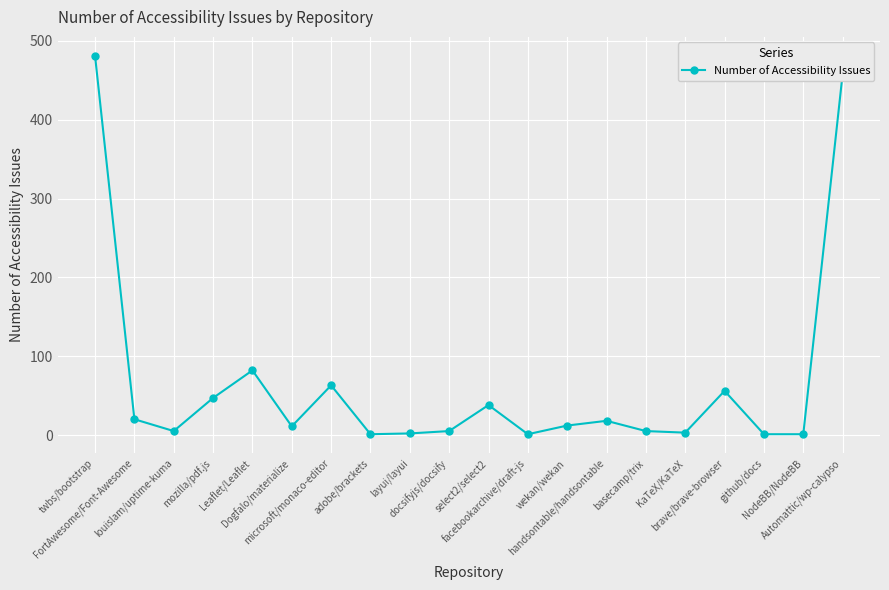

True or false: the data has more than 0 interior local peaks.

True